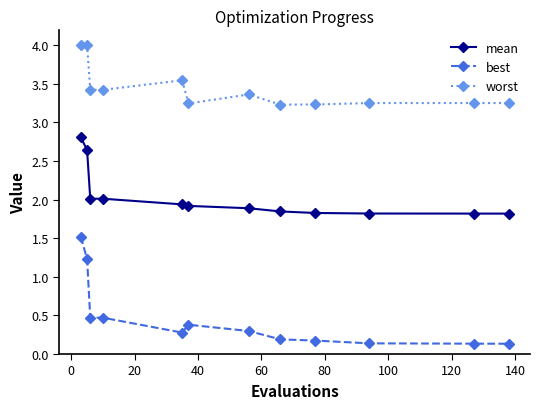

True or false: worst and best intersect in this chart.

False